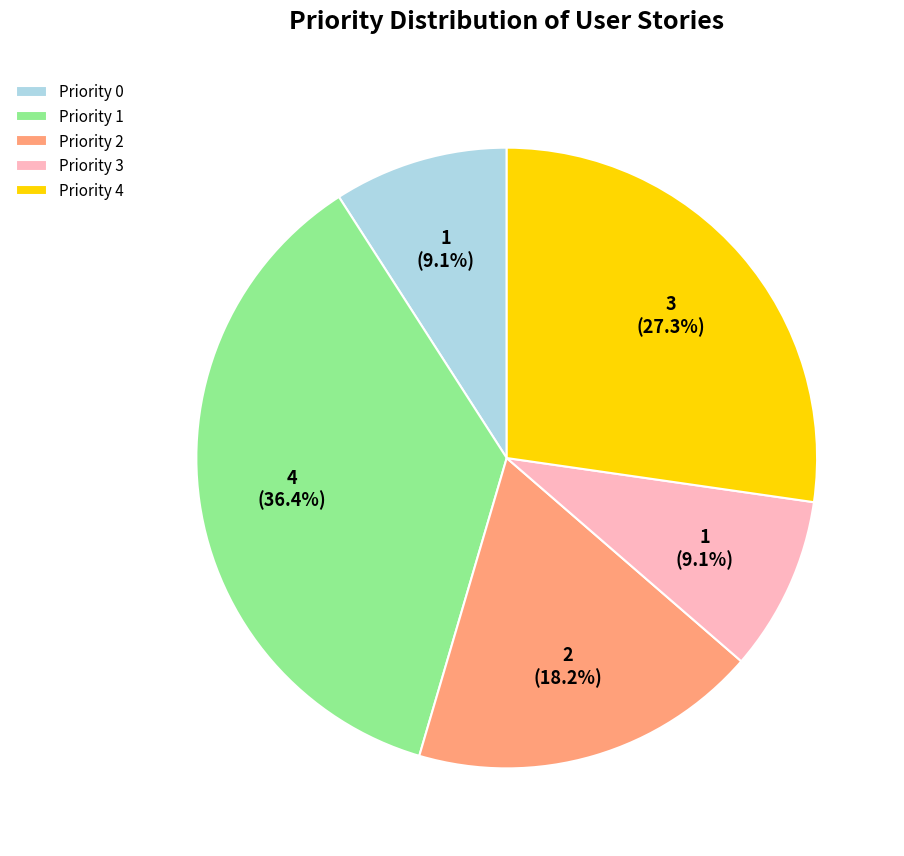

What portion of the pie excludes Priority 0?

90.9%